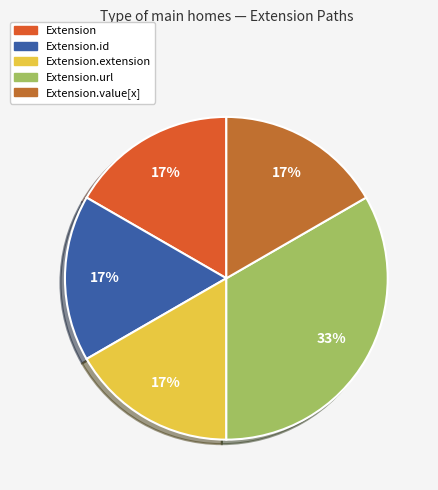

Count the number of slices in the pie.

5